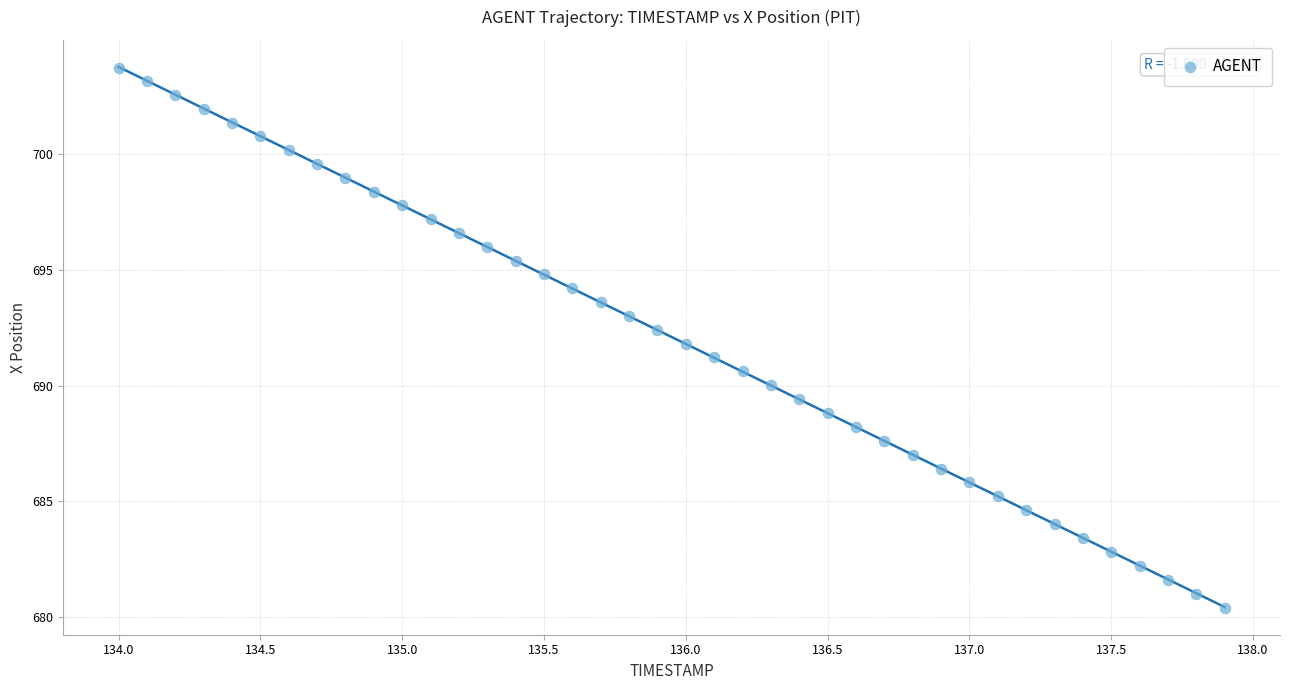

What is the range of Y values (max minus min)?

23.3